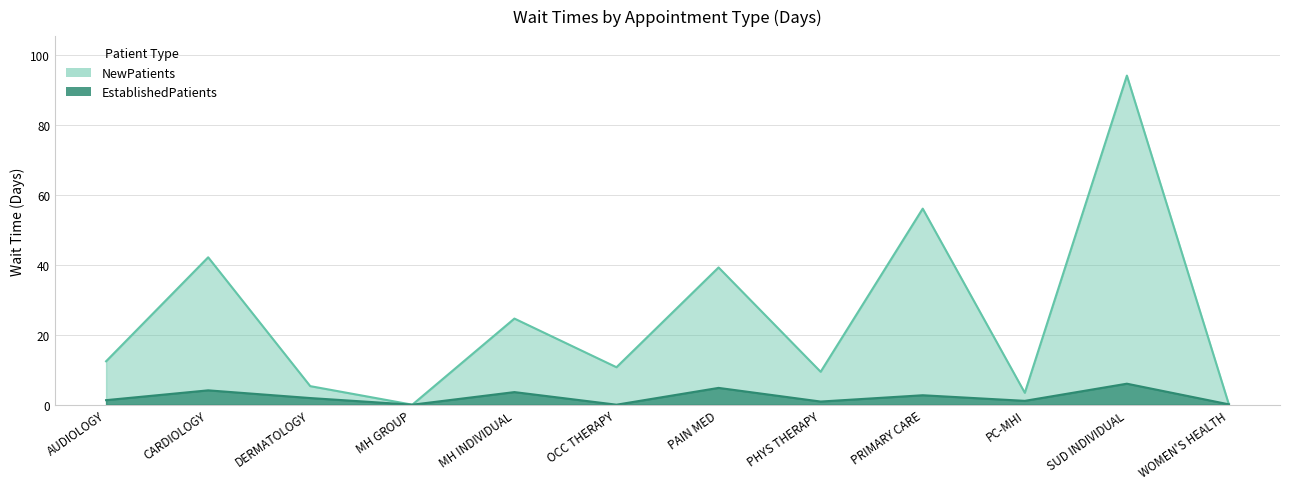

Which series has the widest spread of values?

NewPatients